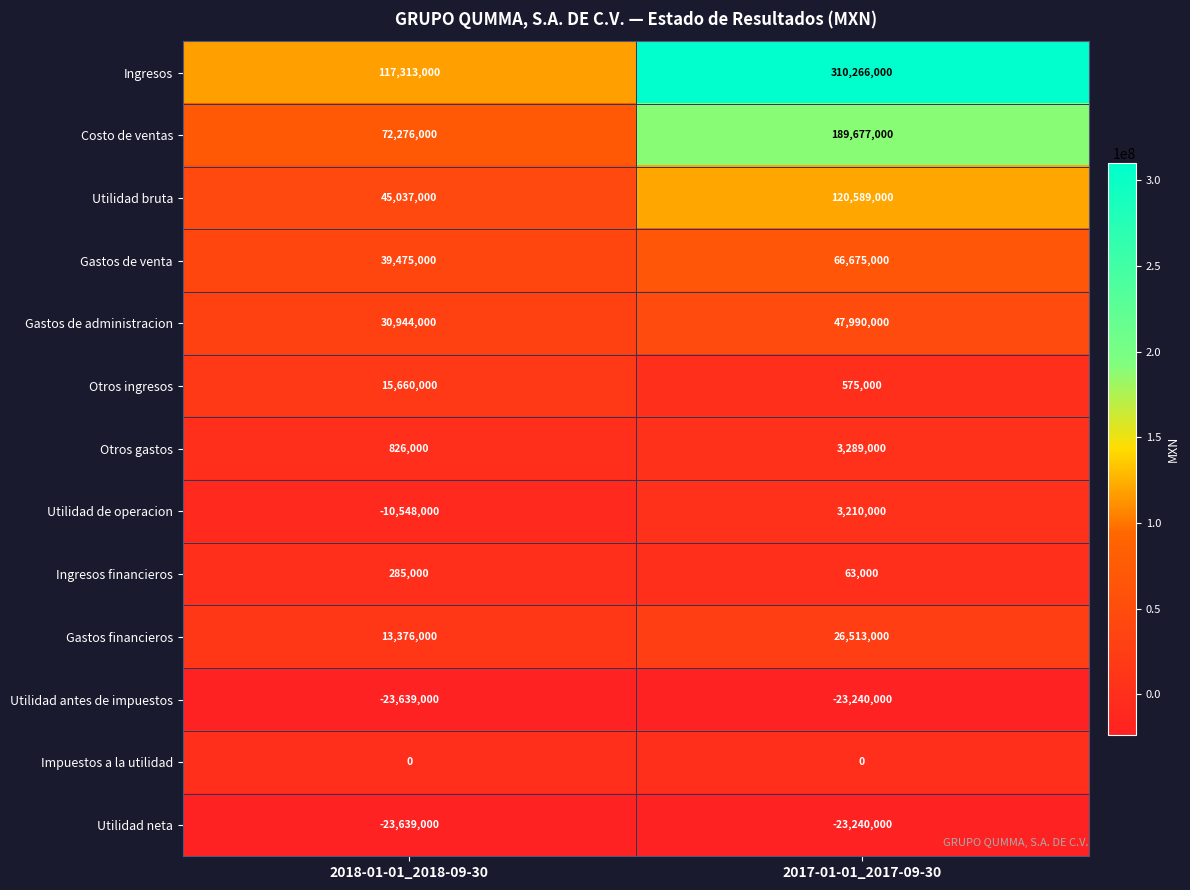

What value does the Gastos de administracion series have at 2017-01-01_2017-09-30, to the nearest 100?

47990000